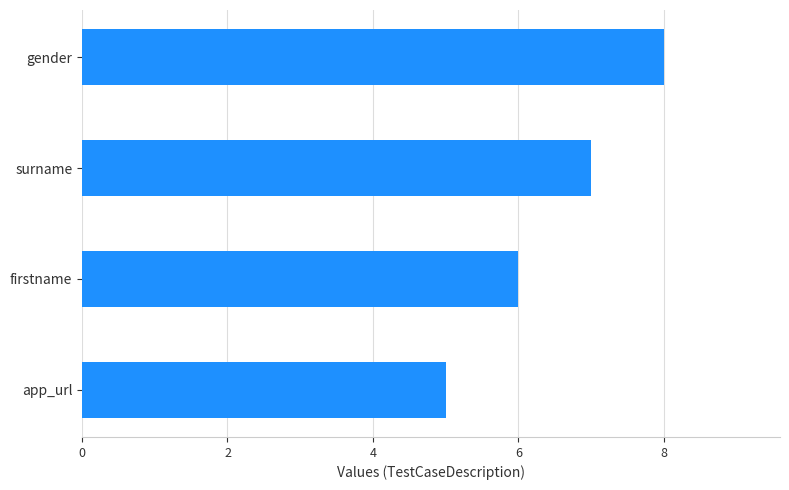

Are the bars horizontal?

Yes